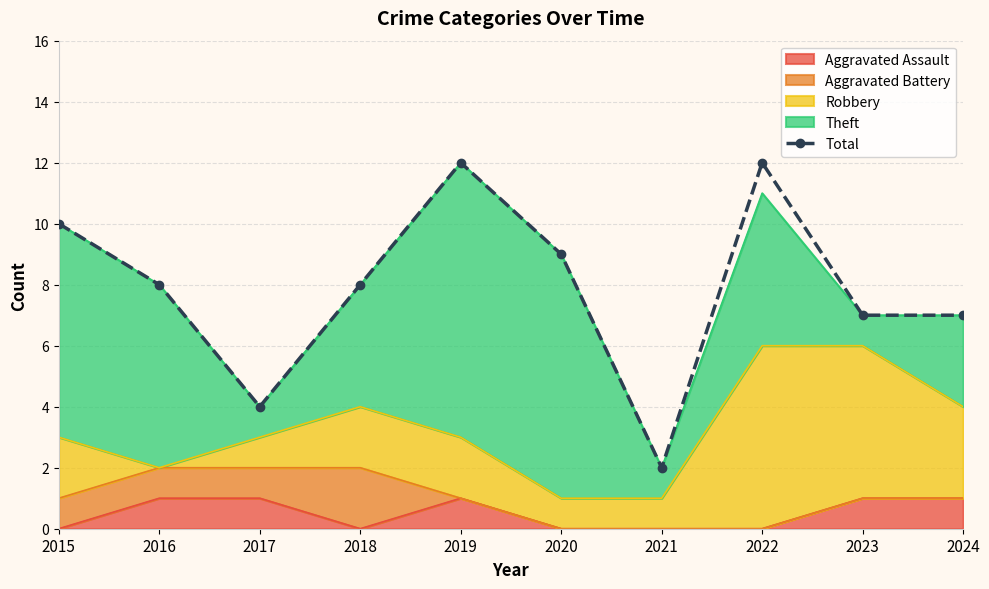

At which category does the data reach its first local valley?

2017